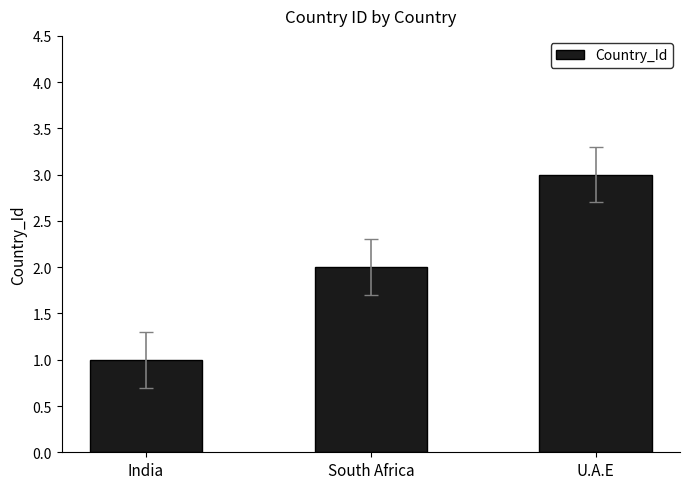

What is the label of the 2nd bar from the left?

South Africa